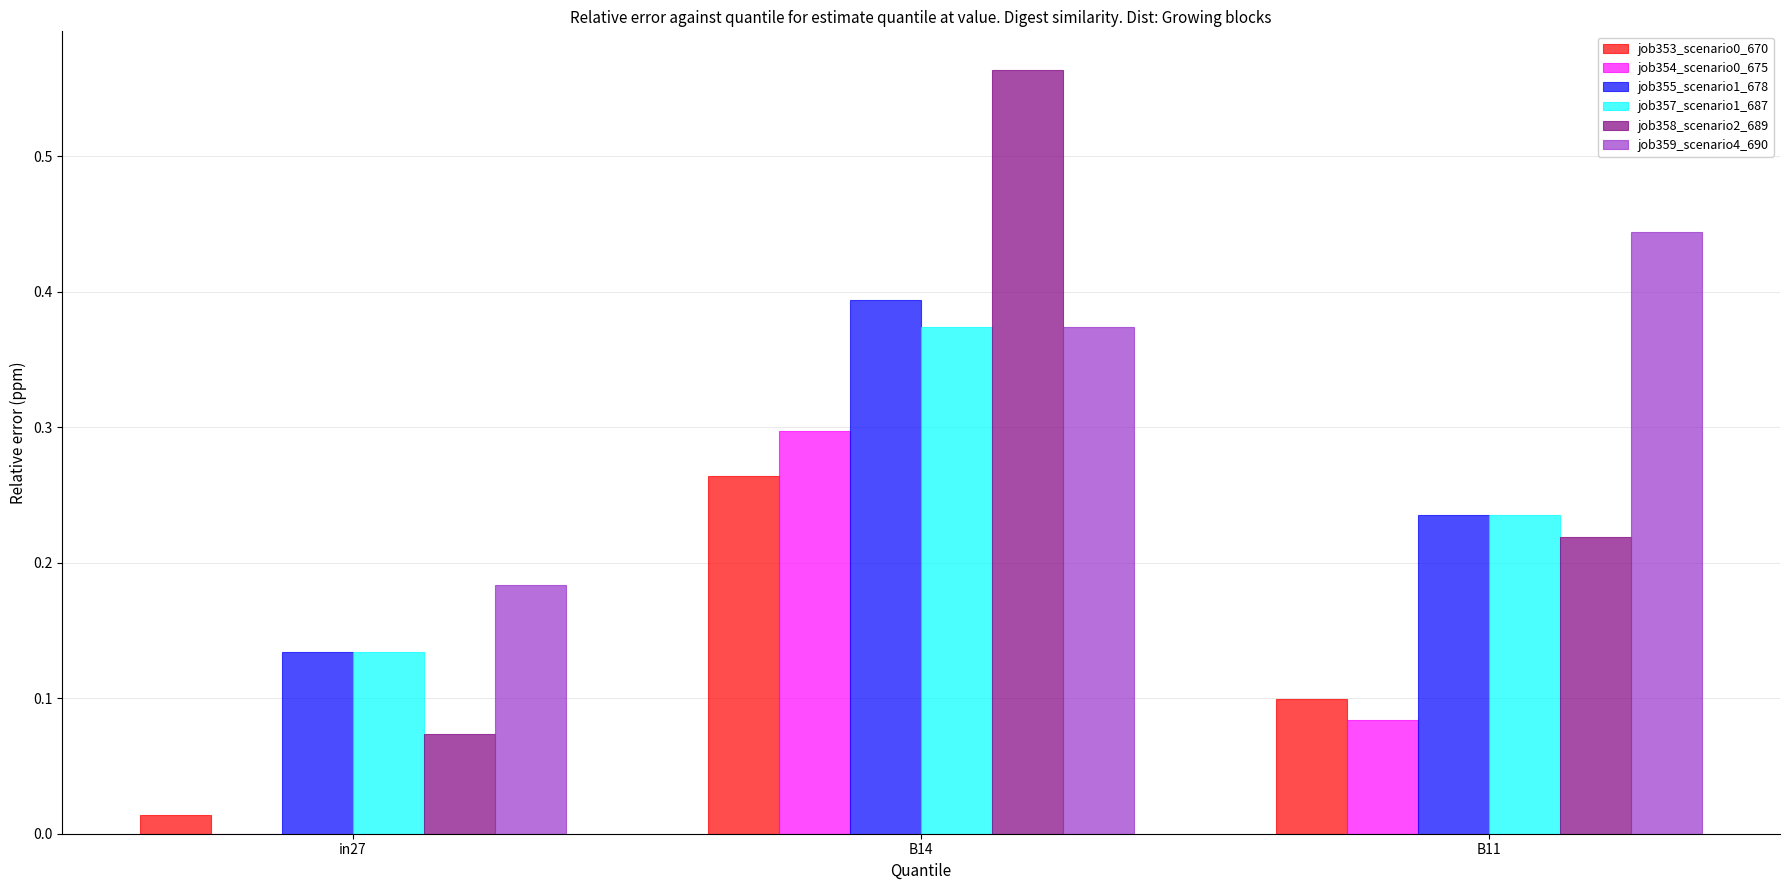

Which category has the highest value in the job354_scenario0_675 series?

B14